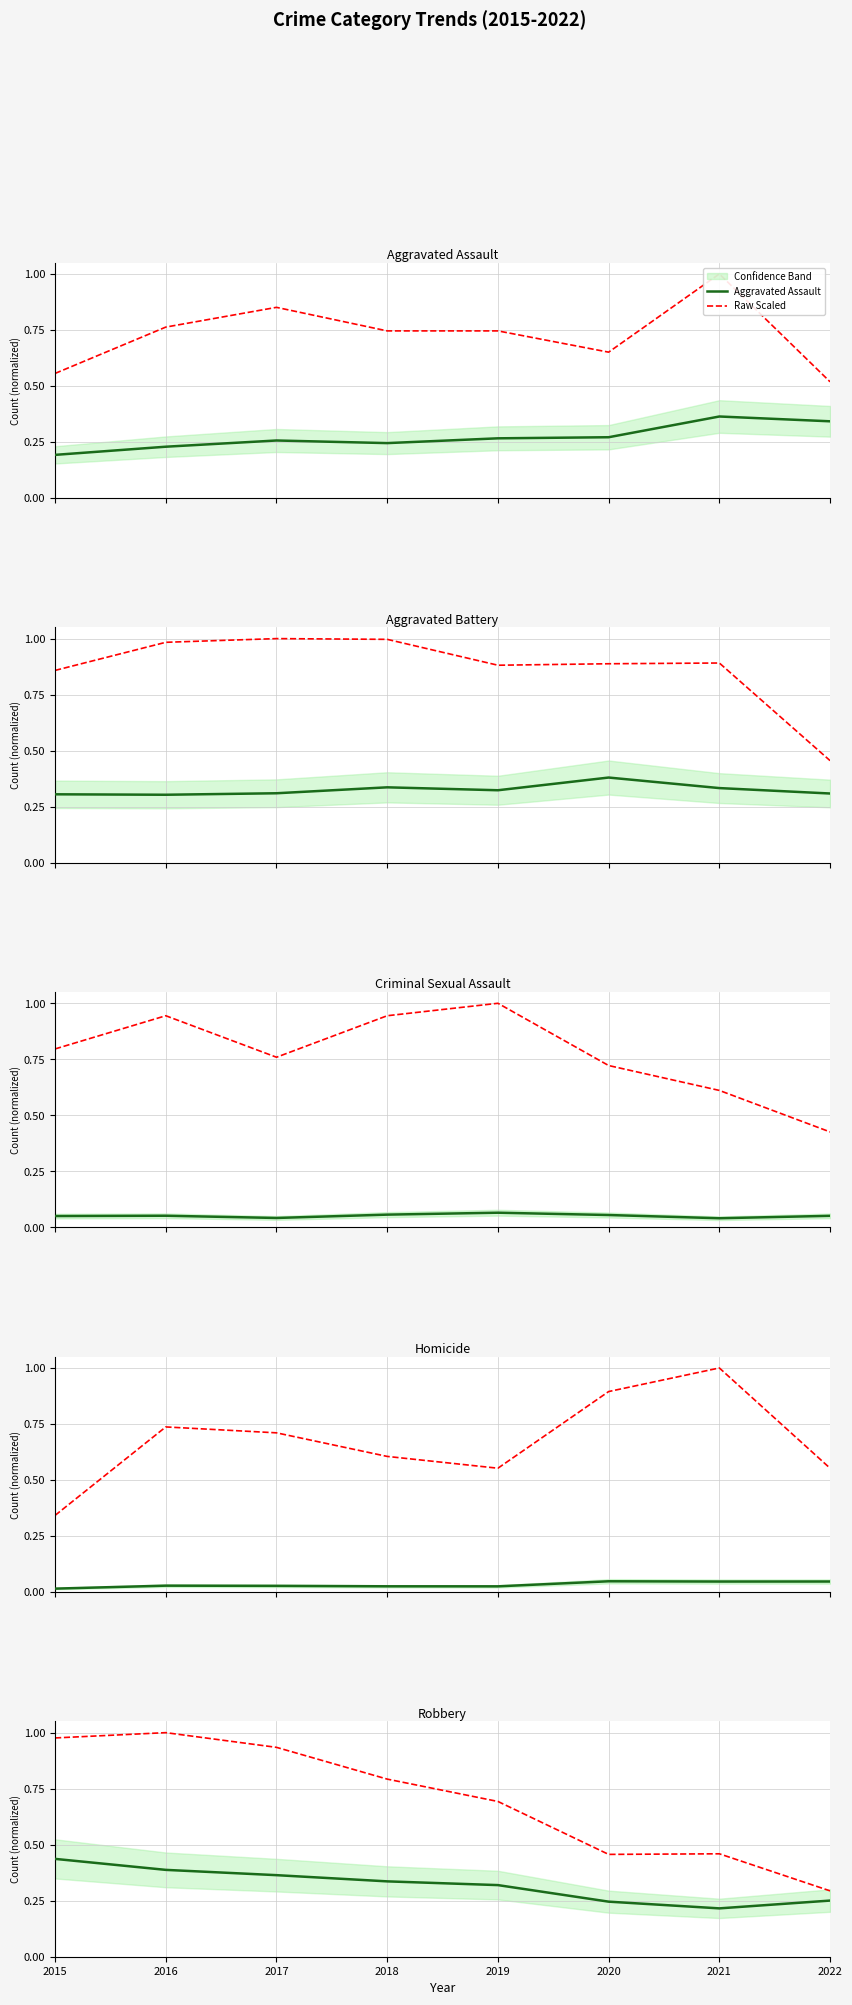

Which series changed the most between 2017 and 2020?

Raw Scaled